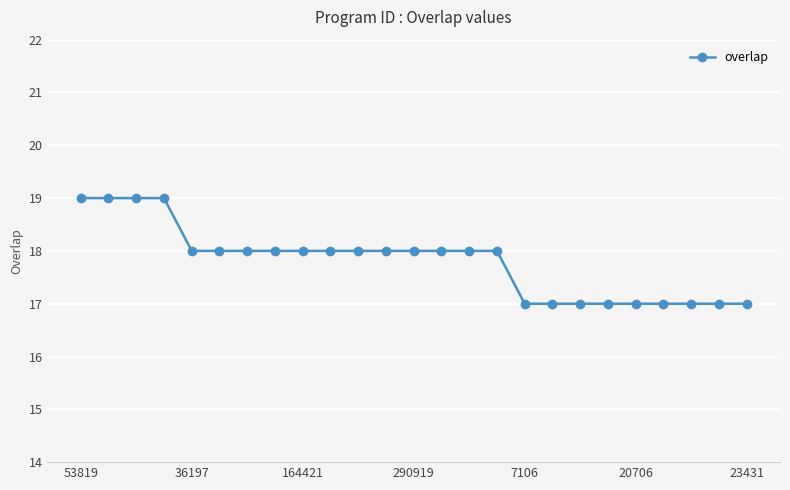

What is the average value?

18